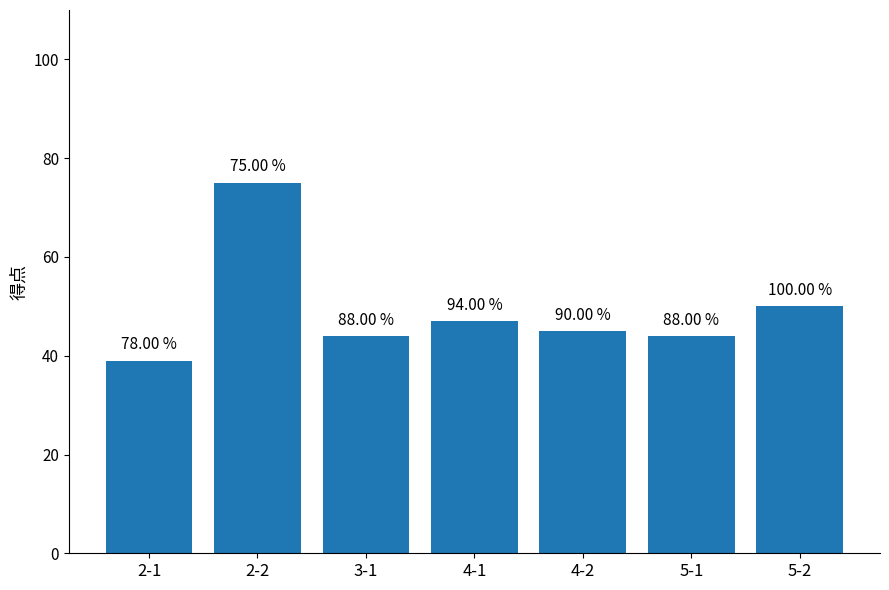

At which label does the data first exceed 45?

2-2